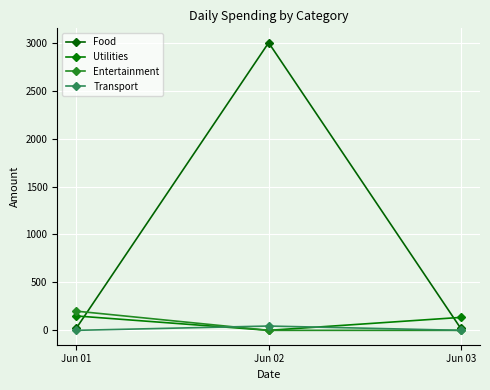

Which series has the widest spread of values?

Food